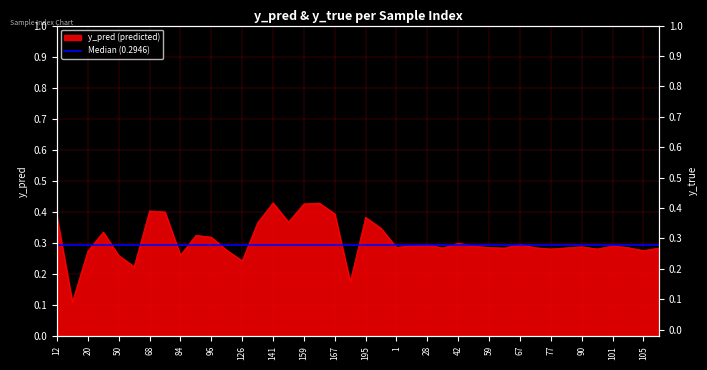

Is it true that the value at 134 is 0.2?

False